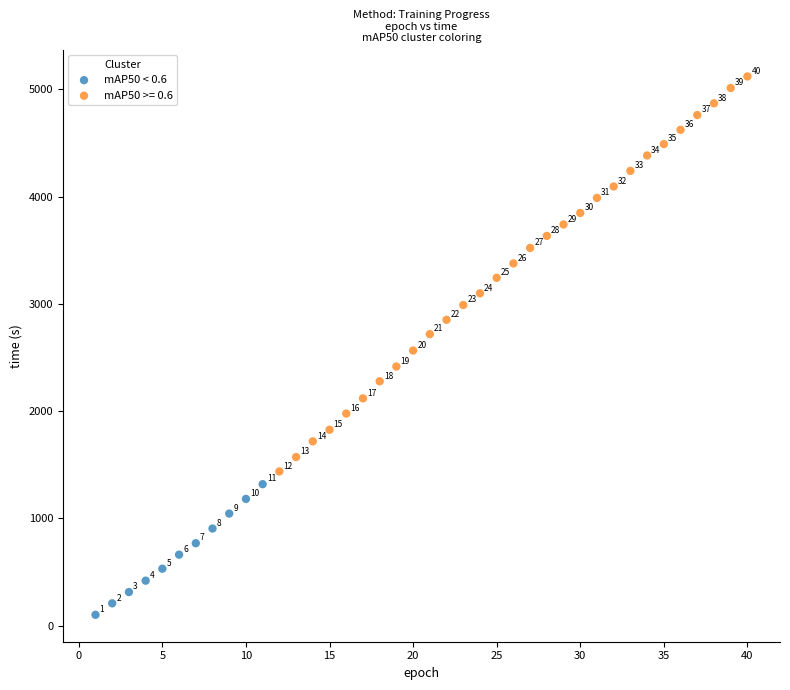

Which series contains the lowest Y value?

mAP50 < 0.6